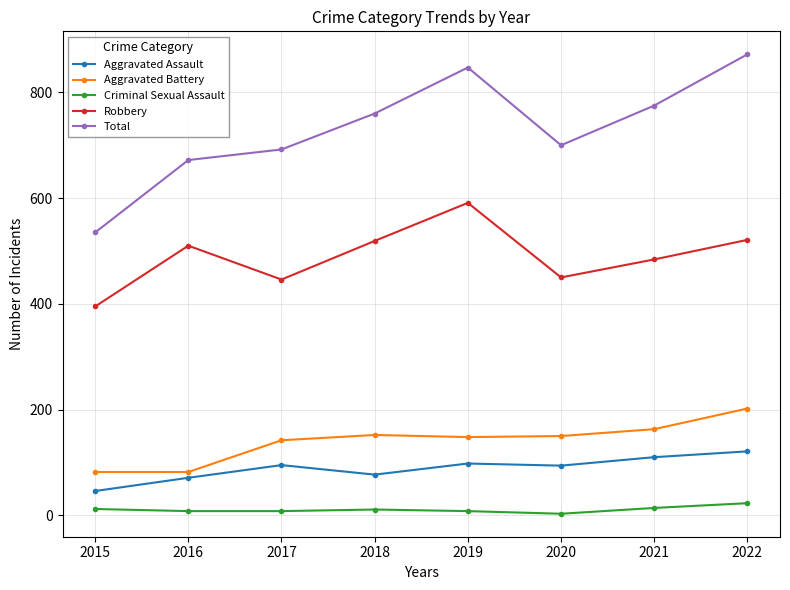

True or false: Robbery has more than 0 points higher than both neighbors.

True